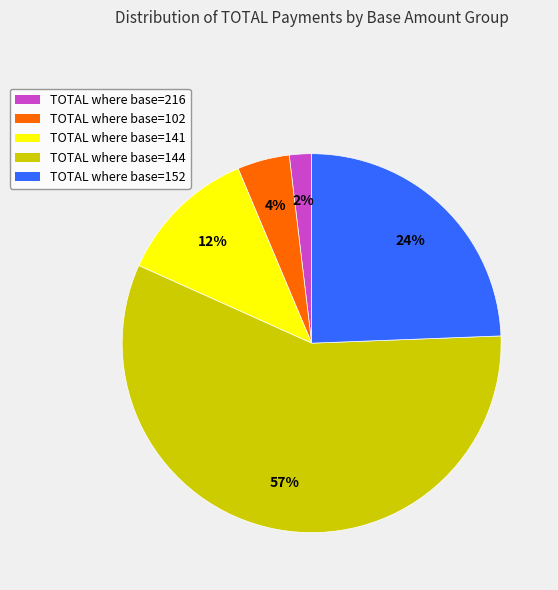

What is the smallest slice in the pie chart?

TOTAL where base=216